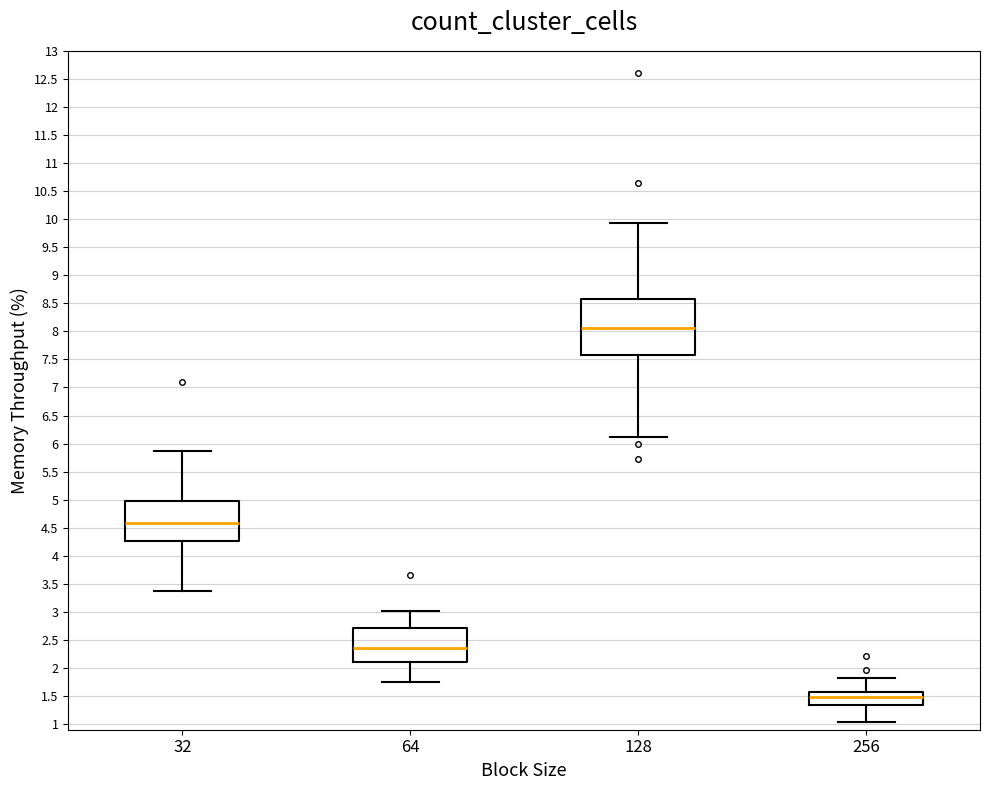

Comparing the boxes themselves (not the whiskers), which one is the tallest?

128